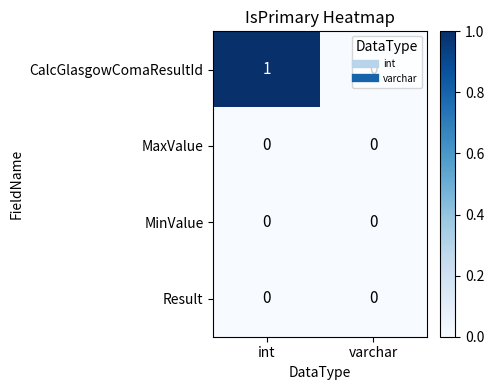

Where is CalcGlasgowComaResultId nearest to the value 0?

varchar